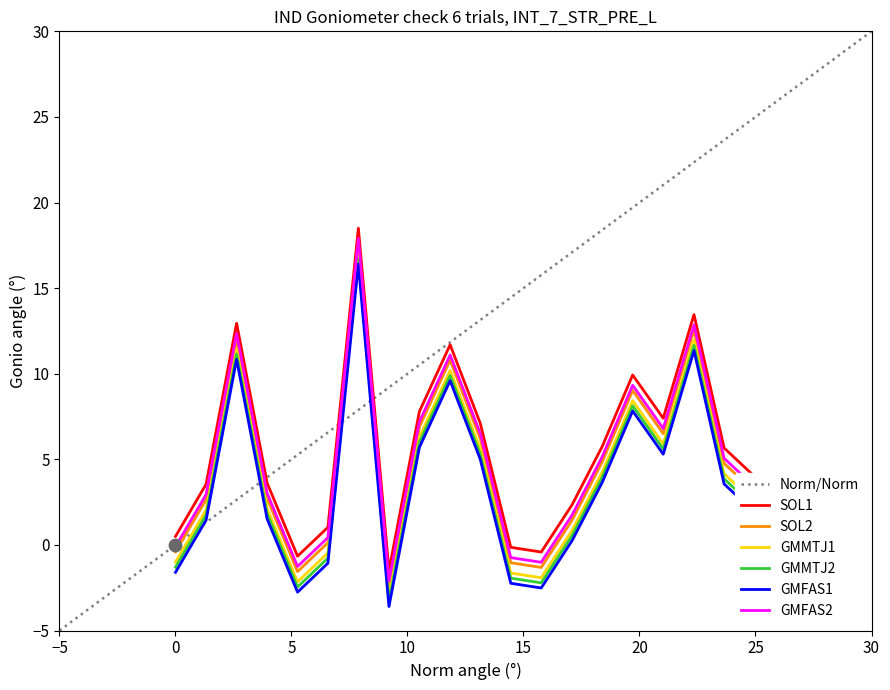

At how many categories does at least one series exceed 7?

8